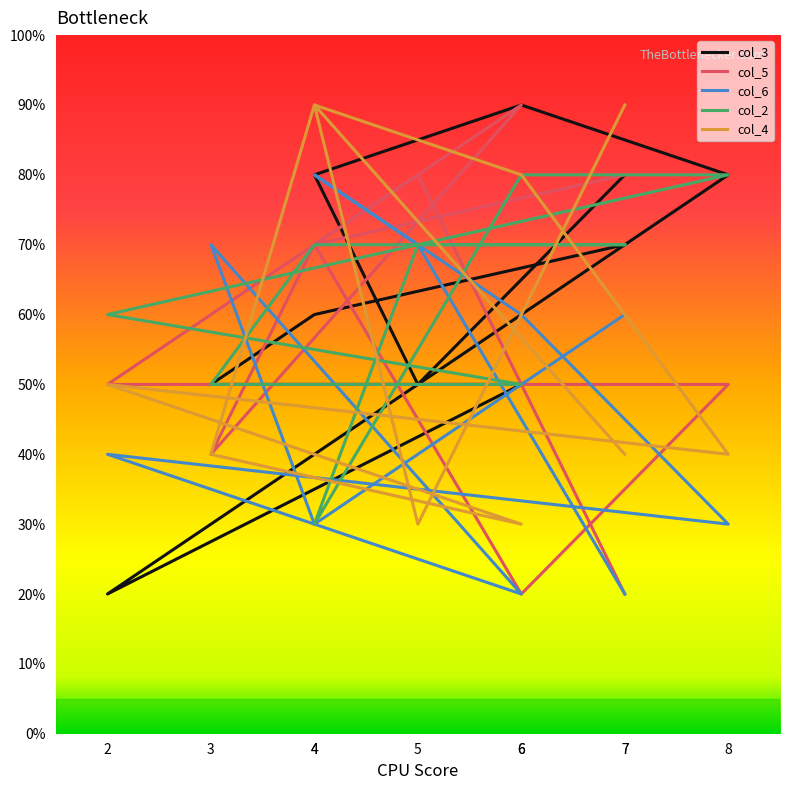

Is this an area chart (filled region under the line)?

No